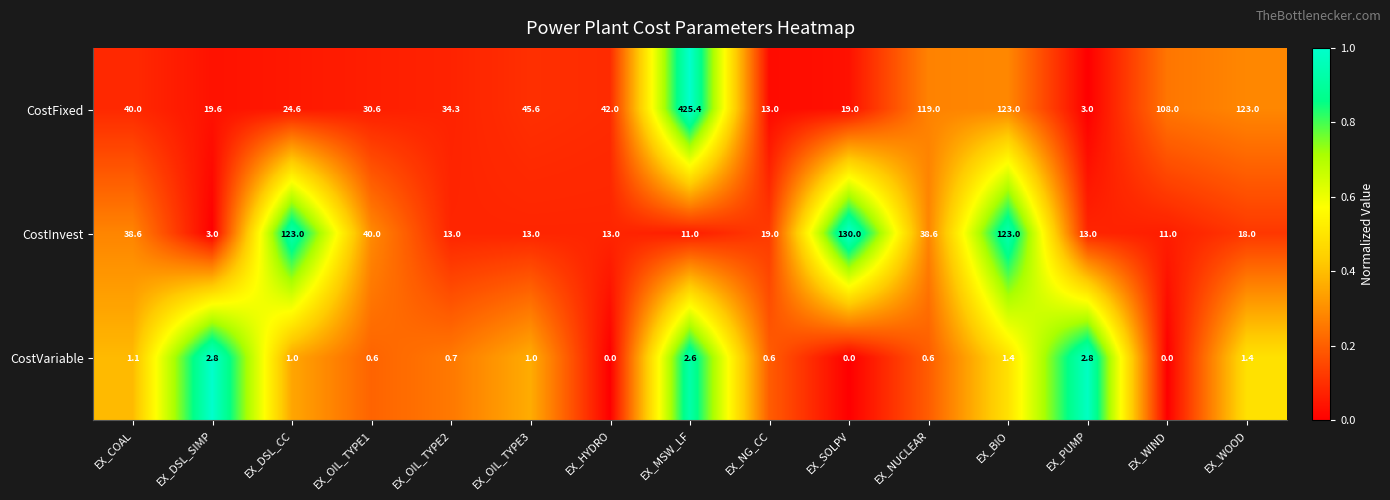

What value does the CostVariable series have at EX_MSW_LF?

2.6